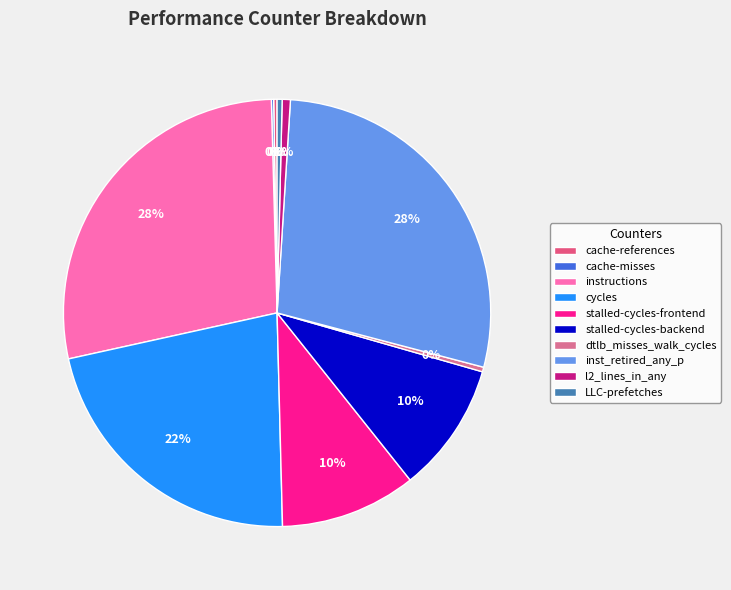

What is the largest slice in the pie chart?

inst_retired_any_p